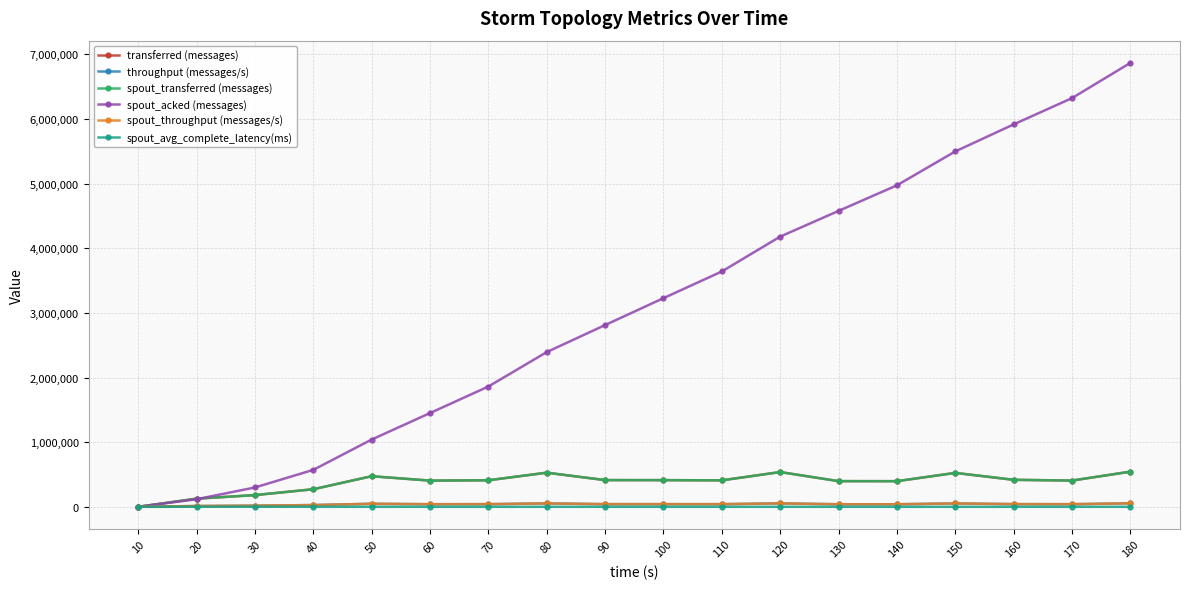

Reading left to right, transcribe all the data shown in this chart.

transferred (messages): 0.0	125880.0	181000.0	271780.0	473080.0	405360.0	410400.0	527920.0	413080.0	412400.0	409440.0	537540.0	397040.0	396500.0	524700.0	417400.0	405980.0	543840.0
throughput (messages/s): 0.0	12355.0	17814.0	27088.0	46969.0	40418.0	40953.0	52665.0	41159.0	41112.0	40874.0	53211.0	39435.0	39347.0	52370.0	41640.0	40500.0	54280.0
spout_transferred (messages): 0.0	125880.0	181000.0	271780.0	473080.0	405360.0	410400.0	527920.0	413080.0	412400.0	409440.0	537540.0	397040.0	396500.0	524700.0	417400.0	405980.0	543840.0
spout_acked (messages): 0.0	117280.0	298960.0	571160.0	1039960.0	1449900.0	1860380.0	2393060.0	2811180.0	3227100.0	3640080.0	4179420.0	4576980.0	4972820.0	5497280.0	5915300.0	6321960.0	6867000.0
spout_throughput (messages/s): 0.0	12355.0	17814.0	27088.0	46969.0	40418.0	40953.0	52665.0	41159.0	41112.0	40874.0	53211.0	39435.0	39347.0	52370.0	41640.0	40500.0	54280.0
spout_avg_complete_latency(ms): 0.0	919.1	676.1	508.6	393.3	344.4	316.3	295.4	283.4	274.4	268.0	261.8	258.6	256.0	253.3	250.4	248.2	246.0